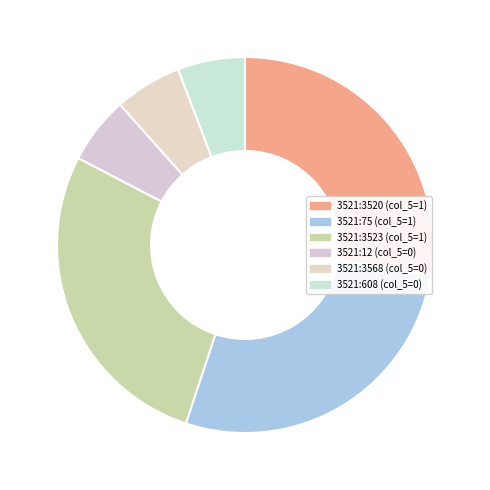

Between 3521:608 and 3521:75, which is larger?

3521:75